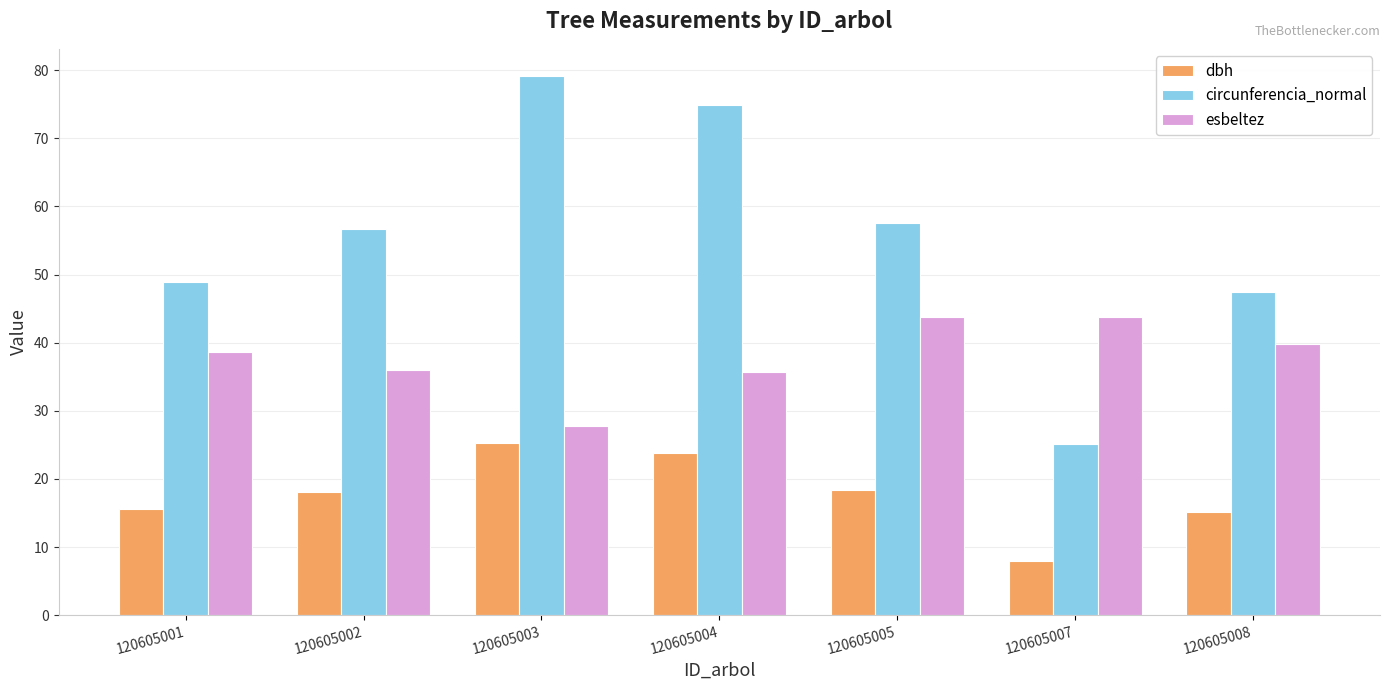

How many groups of bars are there?

7